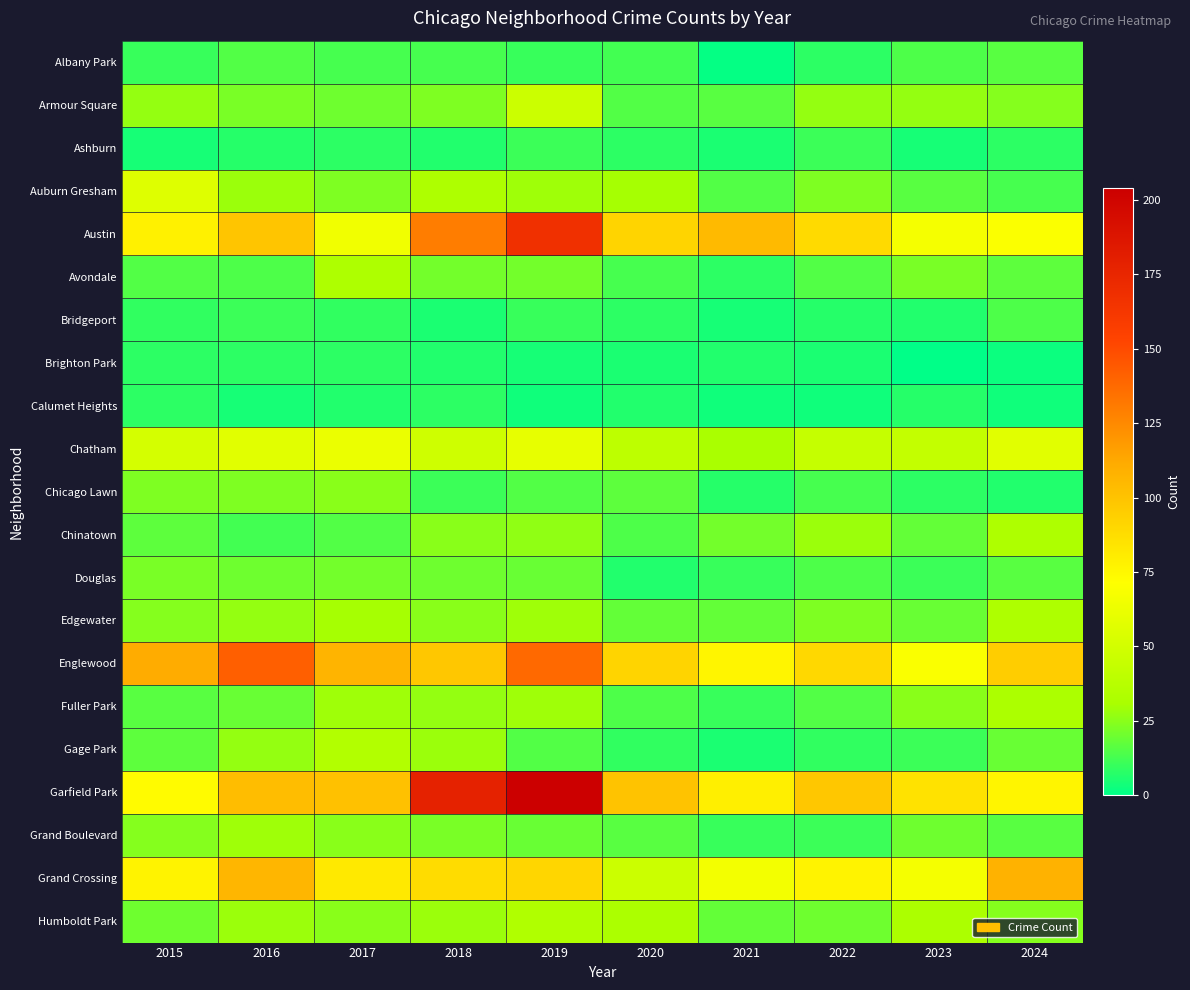

Between 2020 and 2018, which is larger?

2018